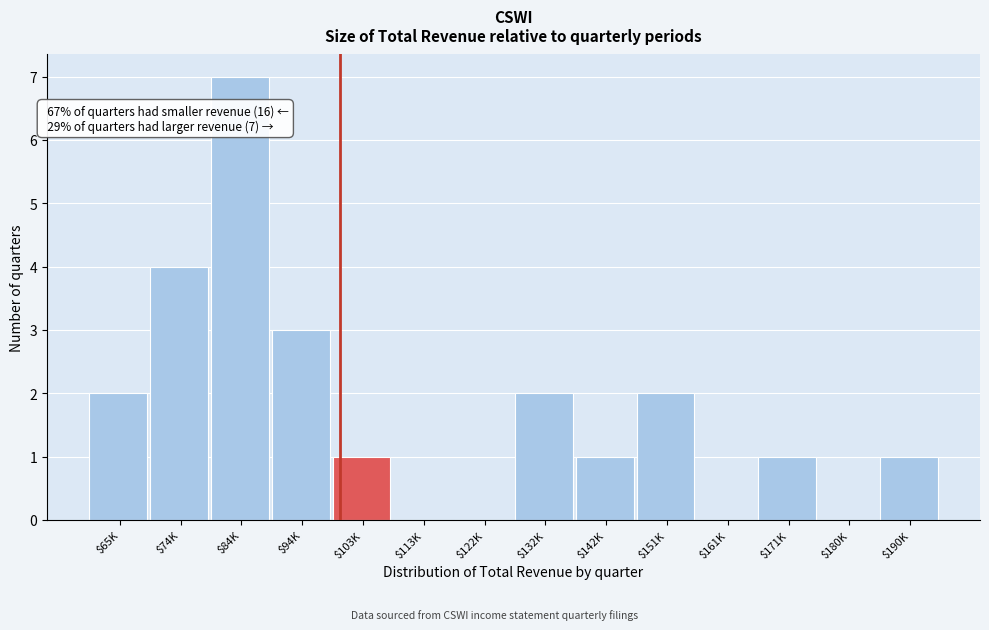

What is the approximate value at $74K?

4